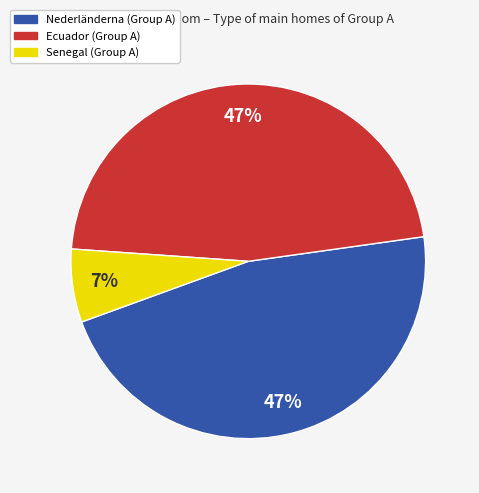

Does any single category account for the majority?

No